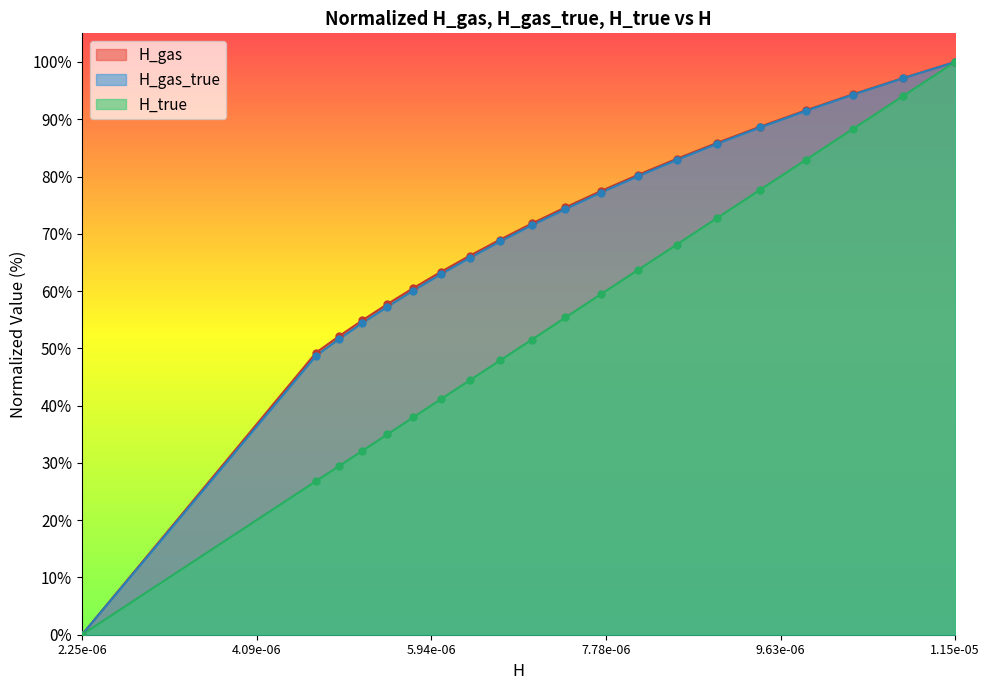

At which category is the sum across all series the highest?

1.15e-05